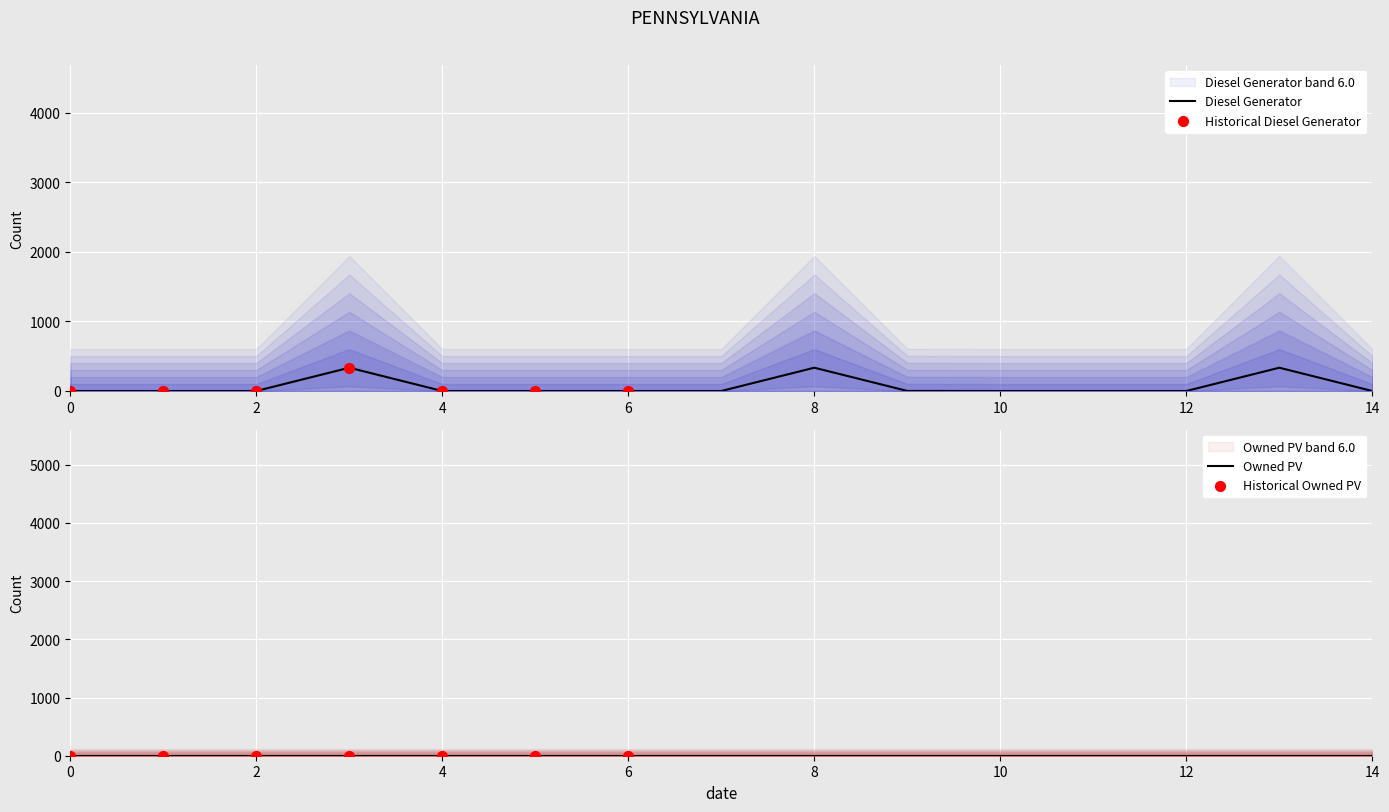

Which series has the largest Y range (max minus min)?

Diesel Generator